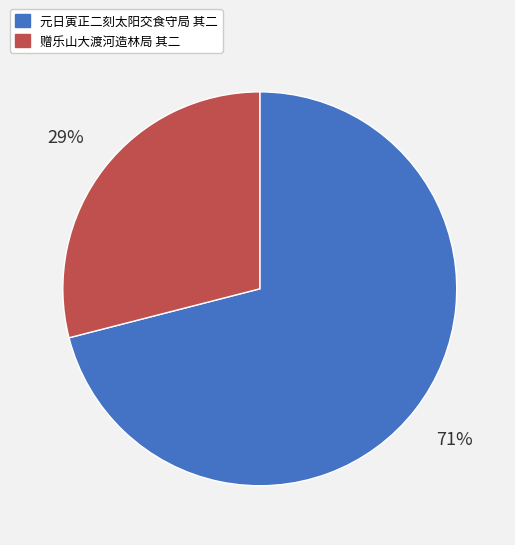

What is the majority slice?

元日寅正二刻太阳交食守局 其二